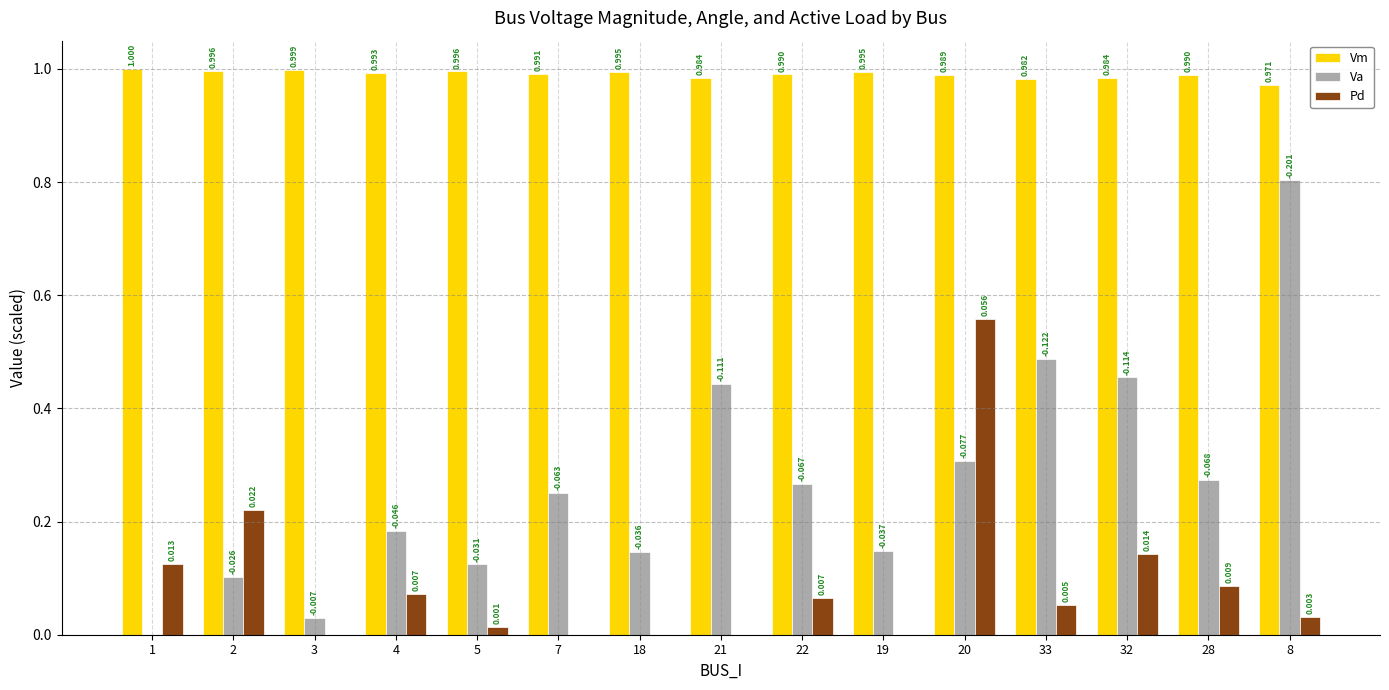

Where is Va nearest to the value 0?

1